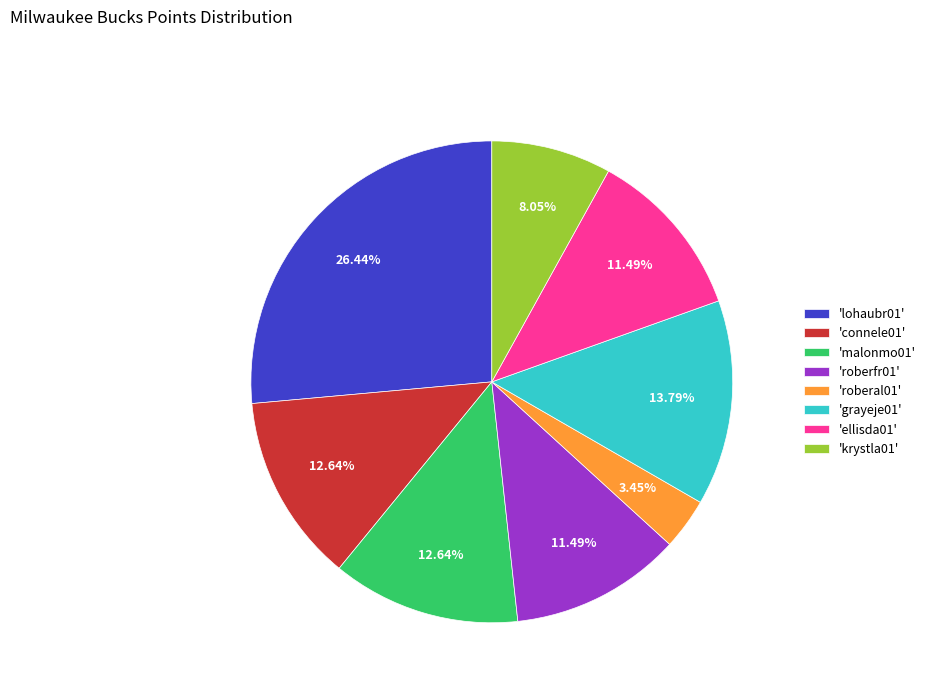

What is the ratio of the value at 'grayeje01' to the value at 'ellisda01'?

1.2